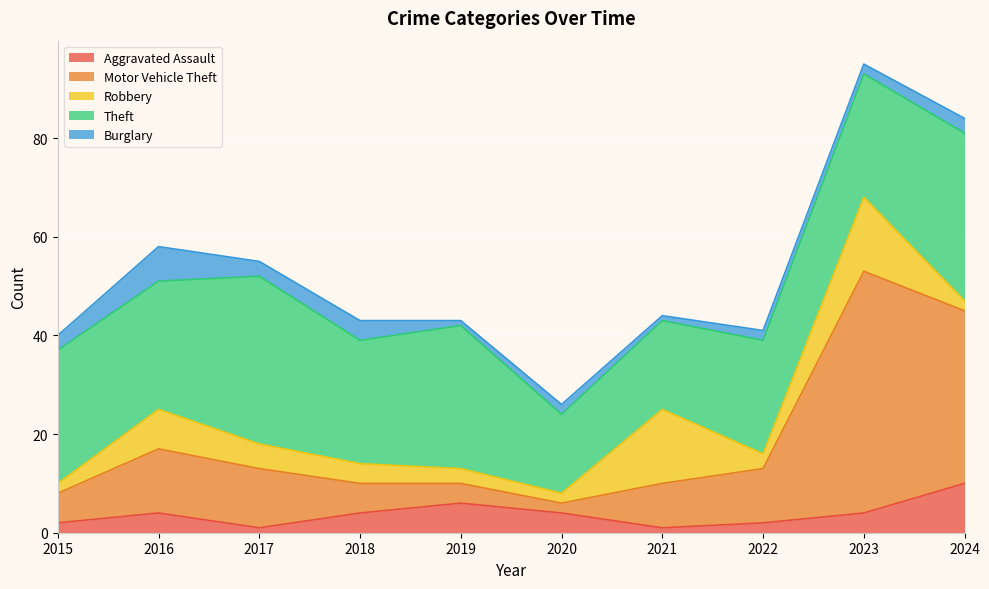

Which series has the largest total across all categories?

Theft